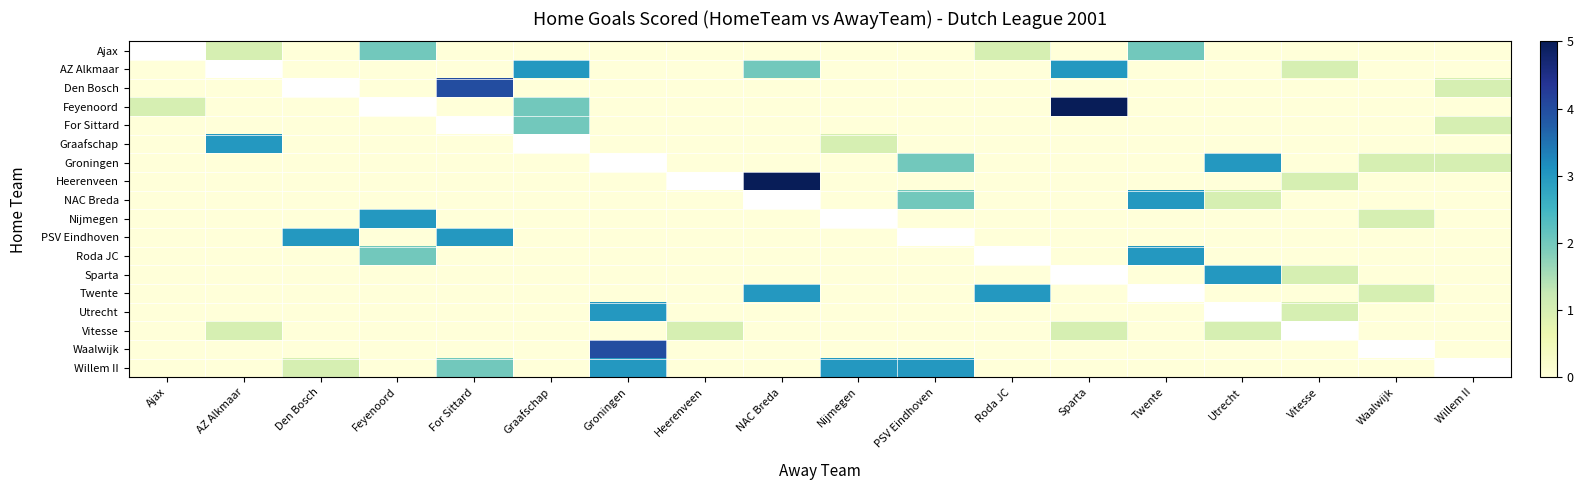

At which category is the sum across all series the highest?

Groningen